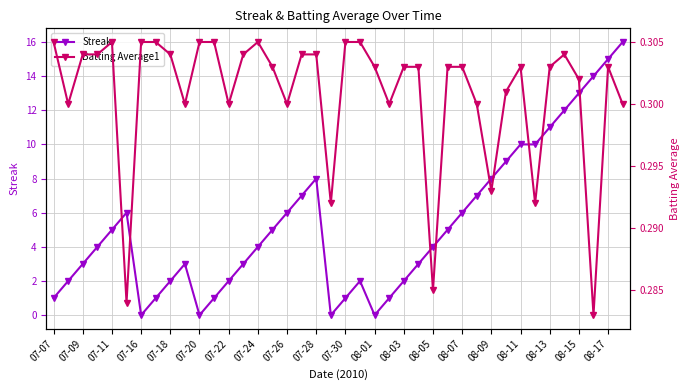

True or false: Streak has more than 1 interior local peaks.

True